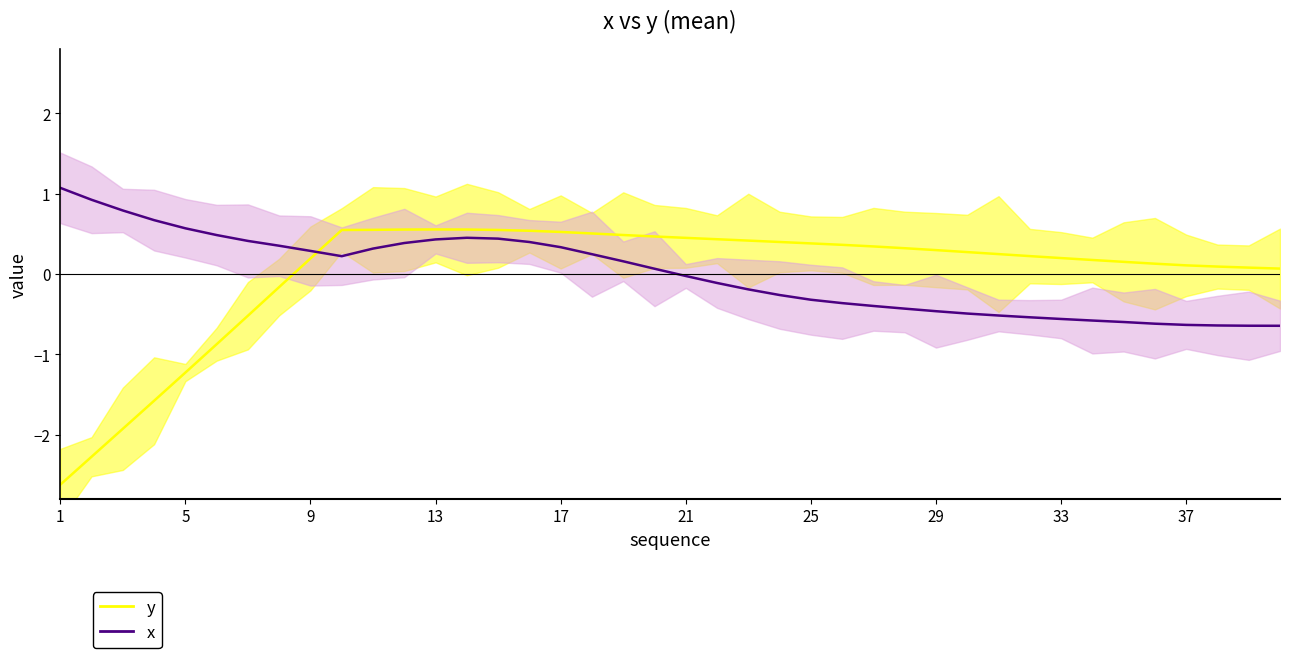

At which category is the sum across all series the highest?

13